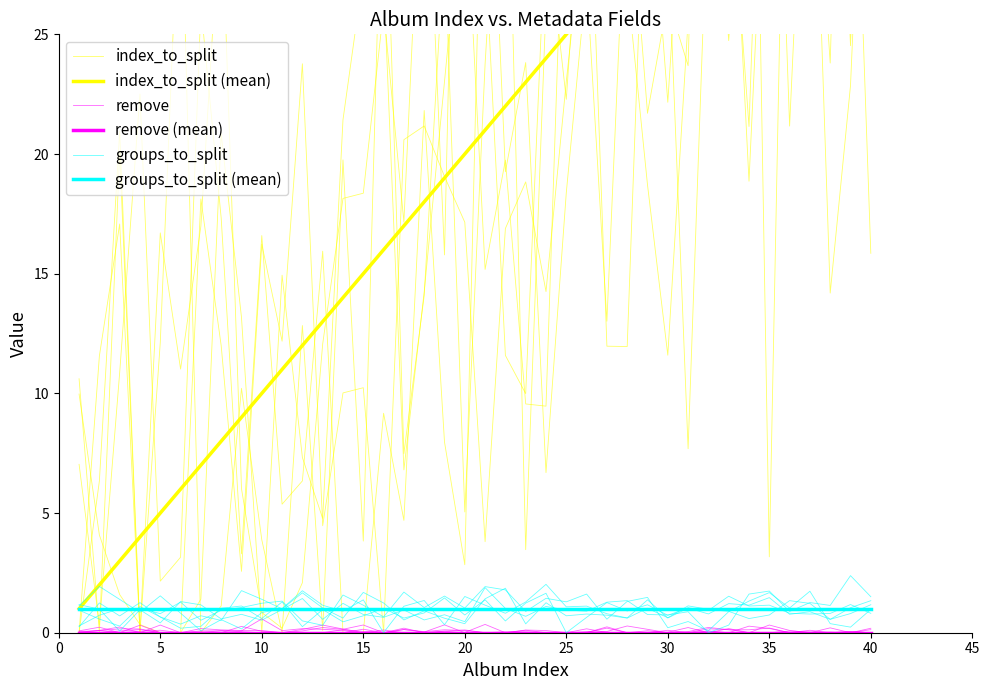

True or false: index_to_split (mean) and remove (mean) cross at least once.

False